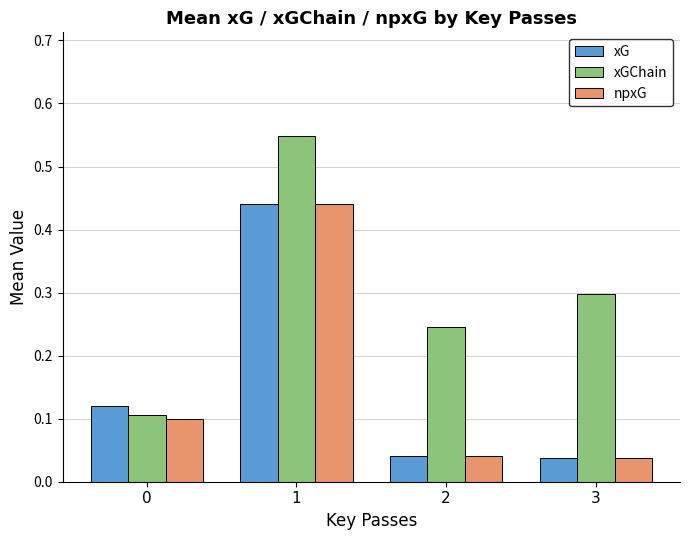

At how many categories does at least one series exceed 0?

4